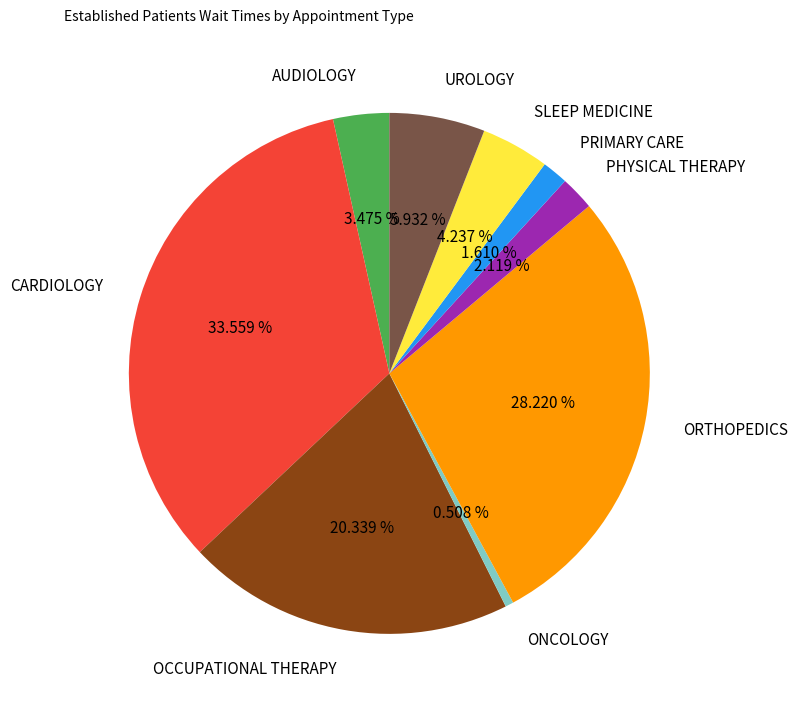

The PHYSICAL THERAPY slice represents 14% of the pie. True or false?

False